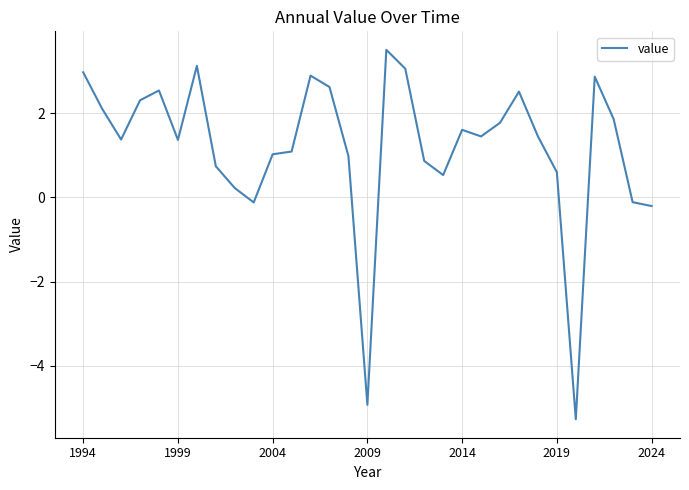

What is the greatest value displayed?

3.5